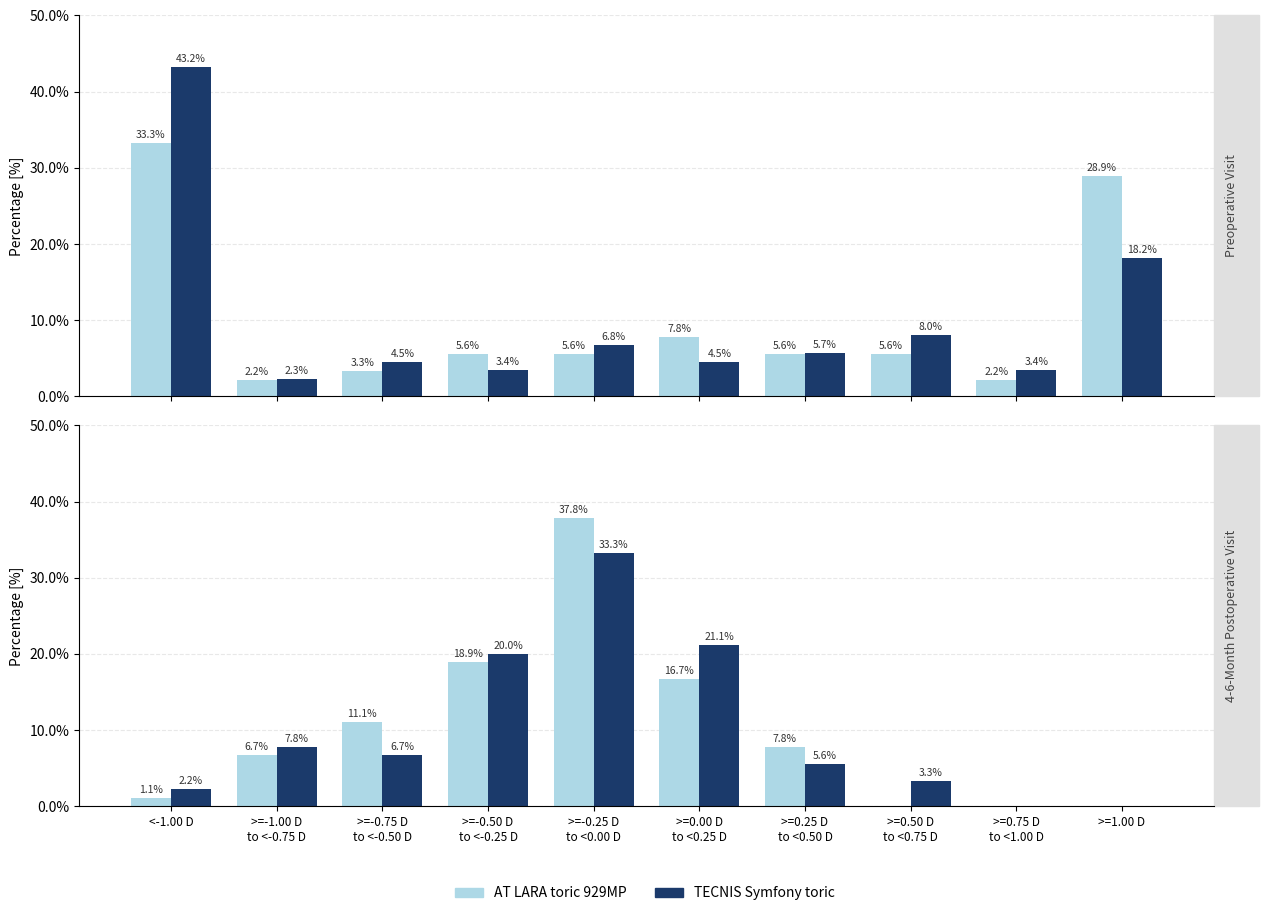

Is it true that AT LARA toric 929MP equals 0.0 at >=1.00 D?

True